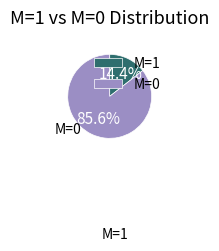

What percentage do M=0 and M=1 together represent?

100.0%